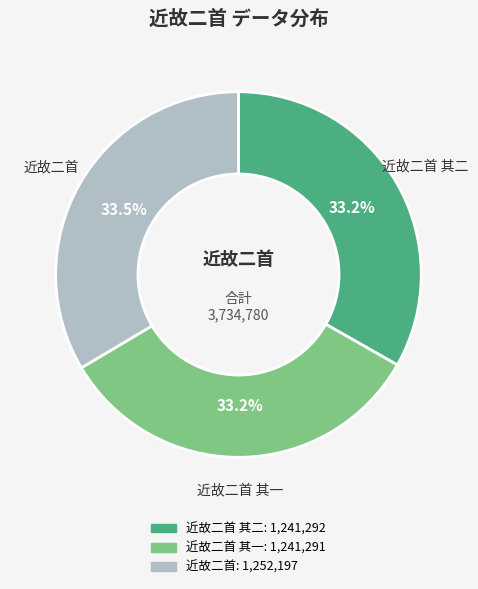

Does any single category account for the majority?

No